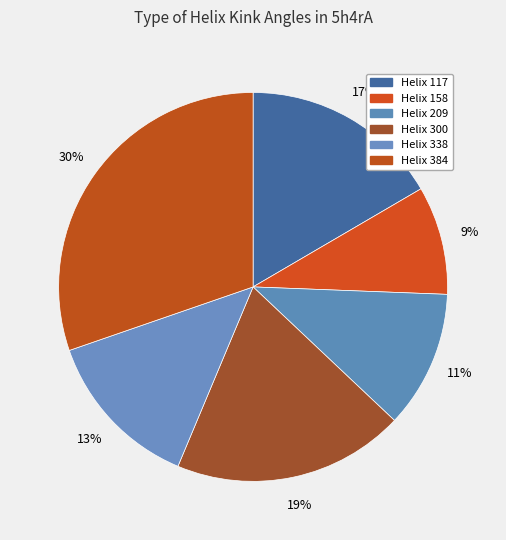

Which category has the smallest portion of the pie?

158